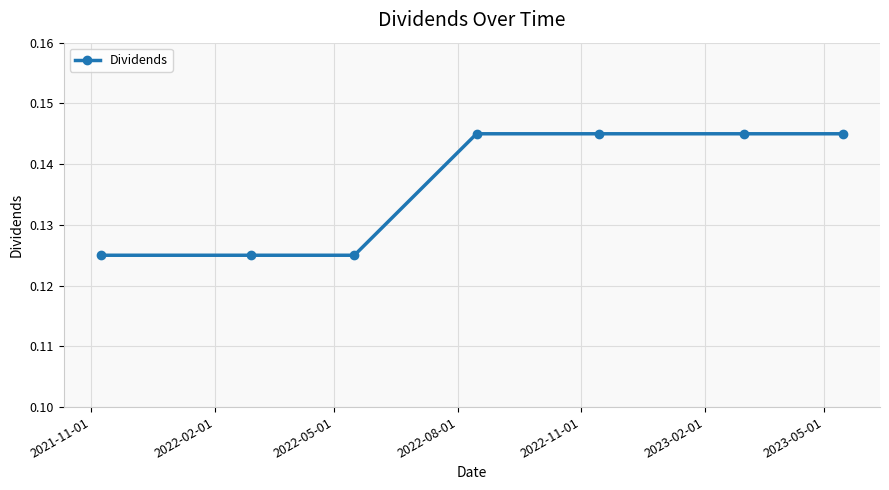

What is the label of the 7th point from the left?

2023-05-01